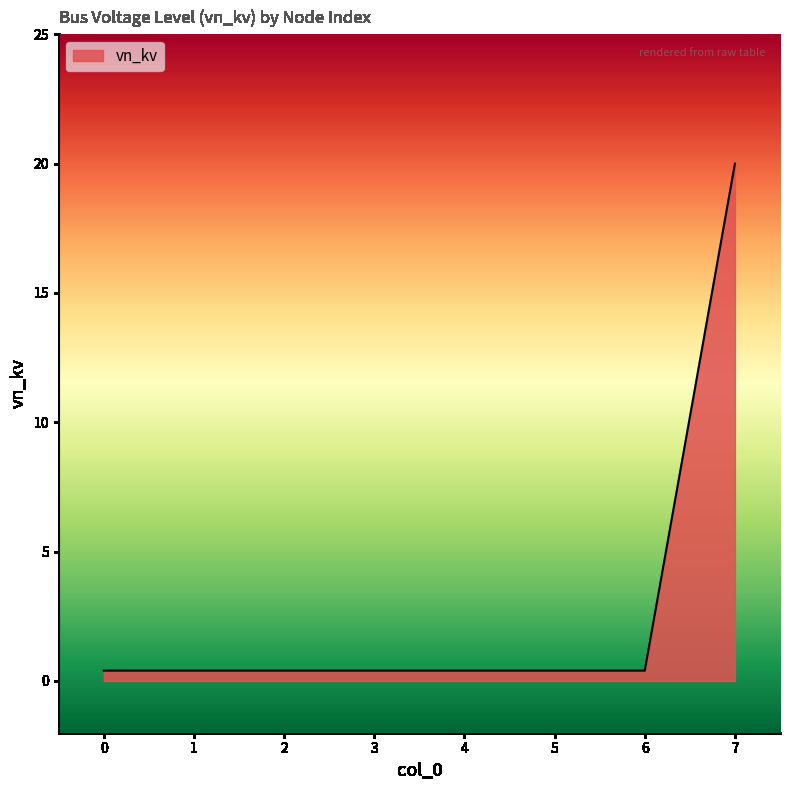

True or false: the data shows 0.4 at 3.

True